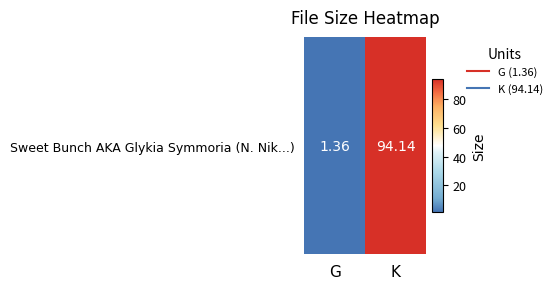

How many data points are above 94?

1